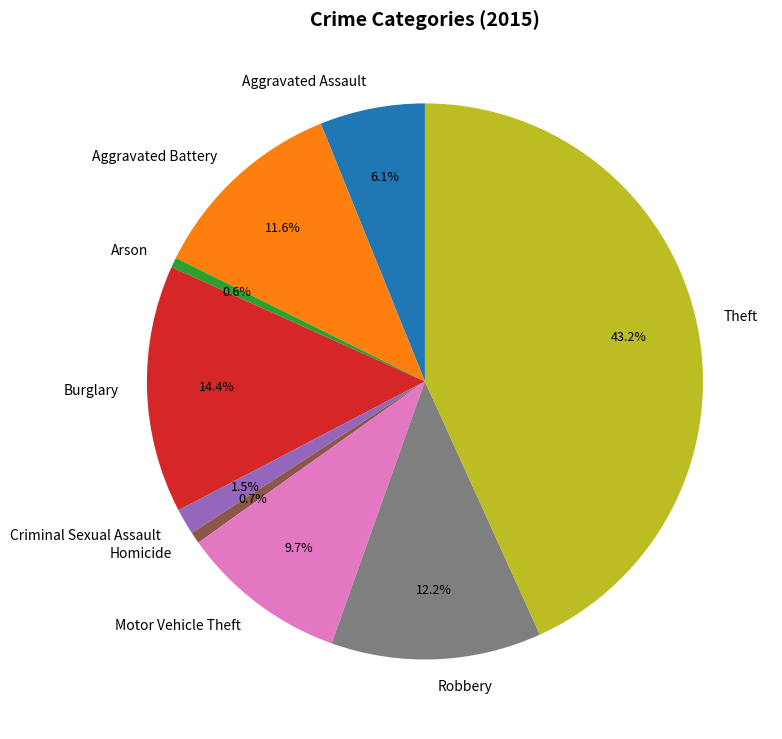

What percentage do Theft and Burglary together represent?

57.6%